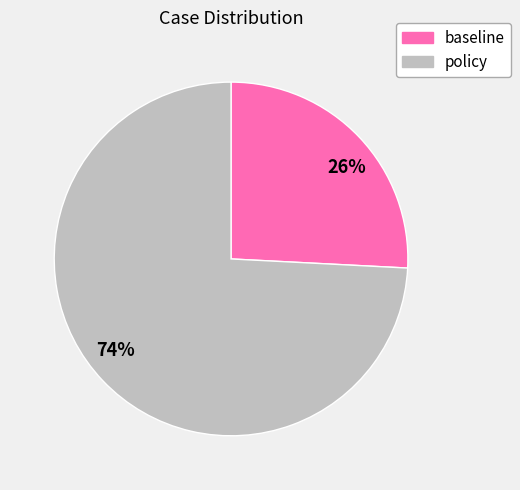

Is there a majority slice in this chart?

Yes